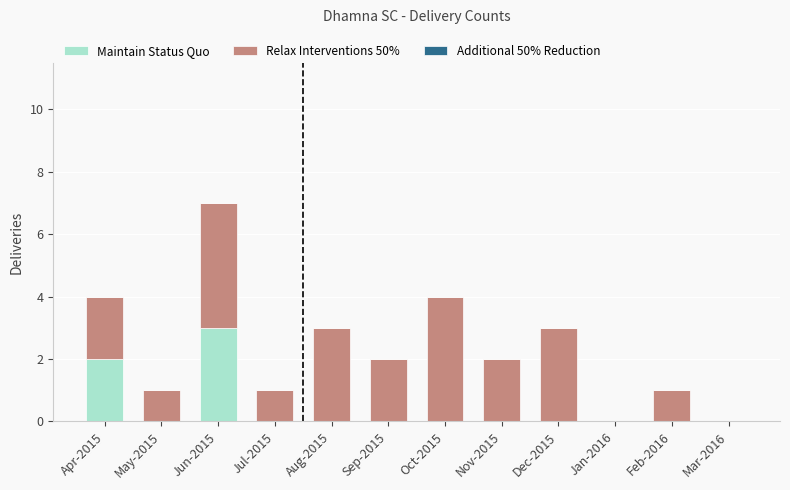

What is the total value across all series at Nov-2015?

2